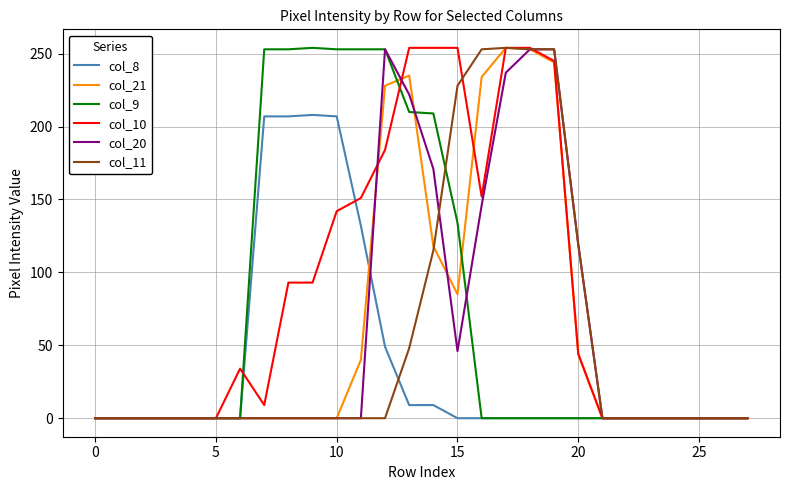

What is the maximum value shown in the chart?

254